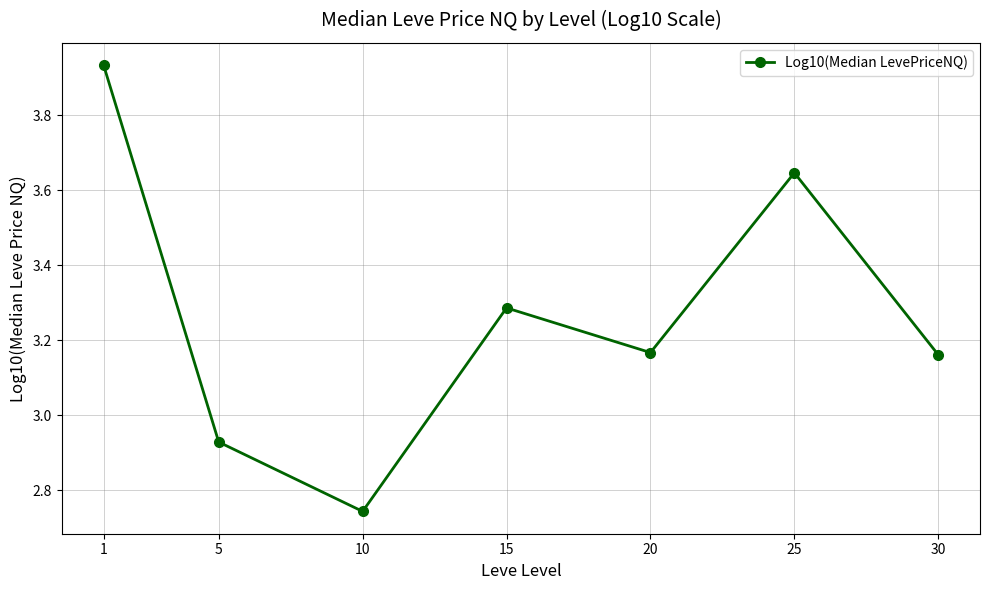

Approximately how many times larger is the value at 15 compared to 5?

1.1